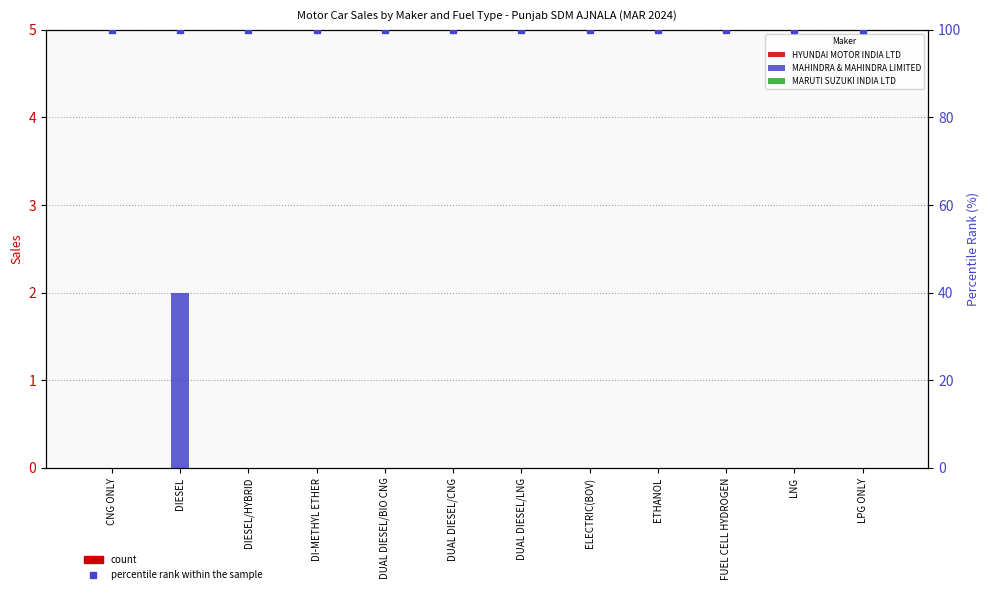

How many bars are there in total?

48